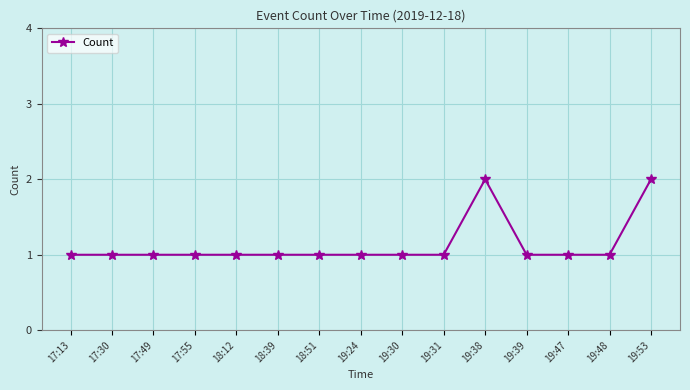

How many series are shown in this chart?

1